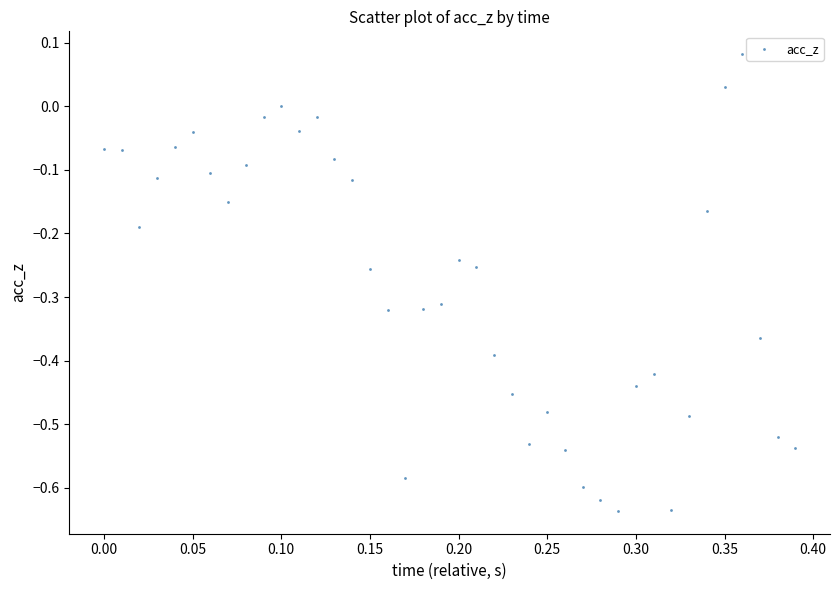

What is the range of X values (max minus min)?

0.4